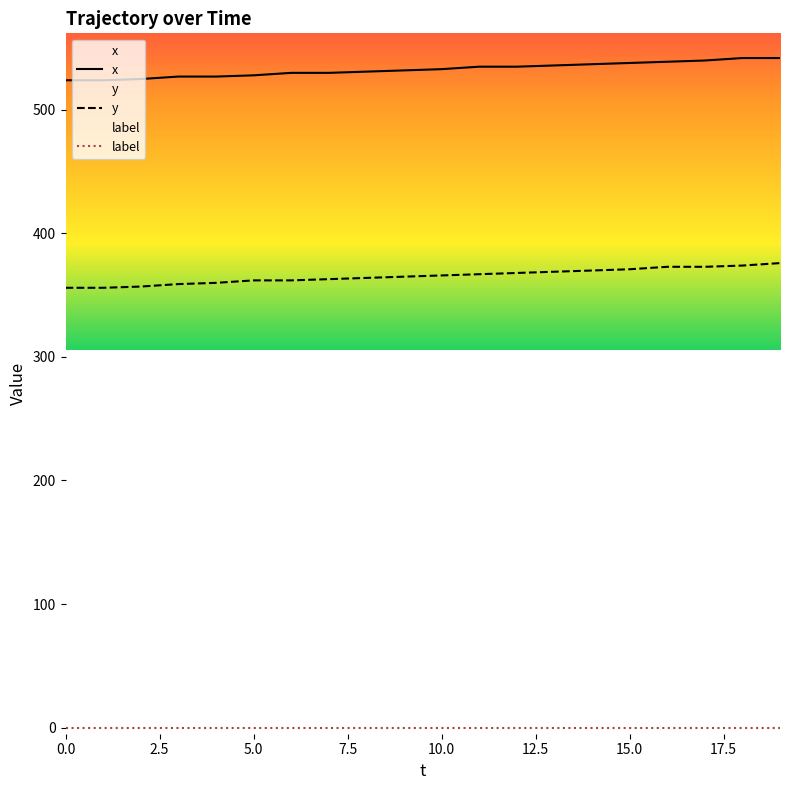

What is the label of the 20th point from the left?

19